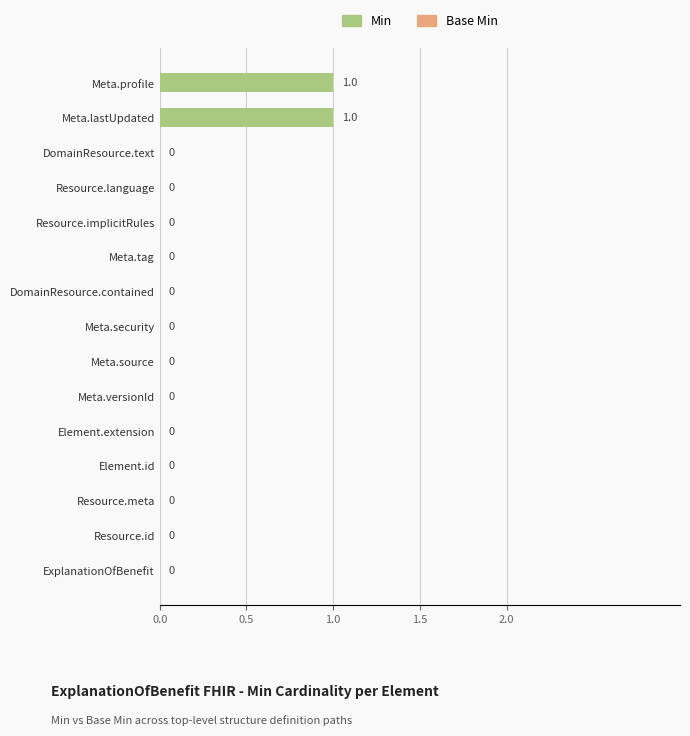

The value at Resource.meta is -1. True or false?

False